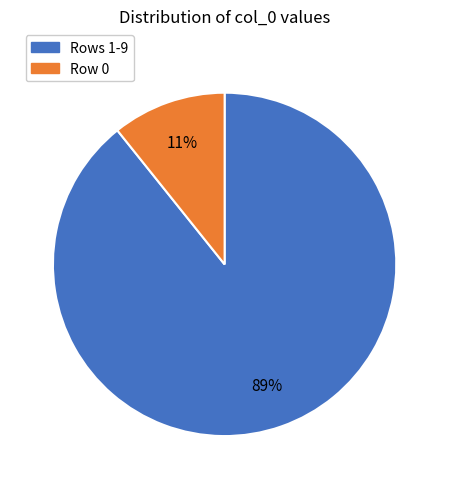

To the nearest percent, what percentage of the pie is Row 0?

11%